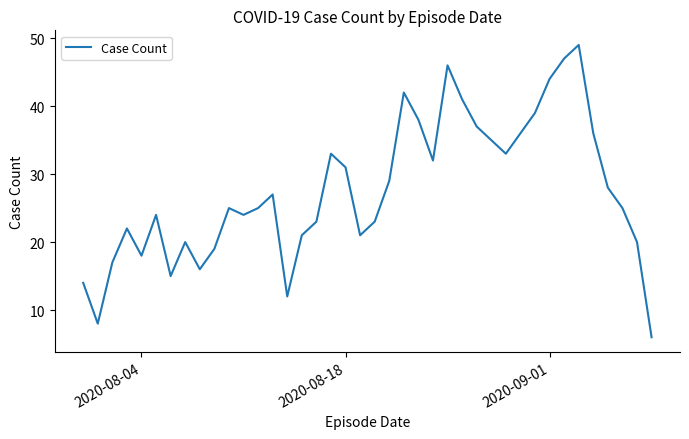

True or false: there are more than 1 points higher than both neighbors.

True